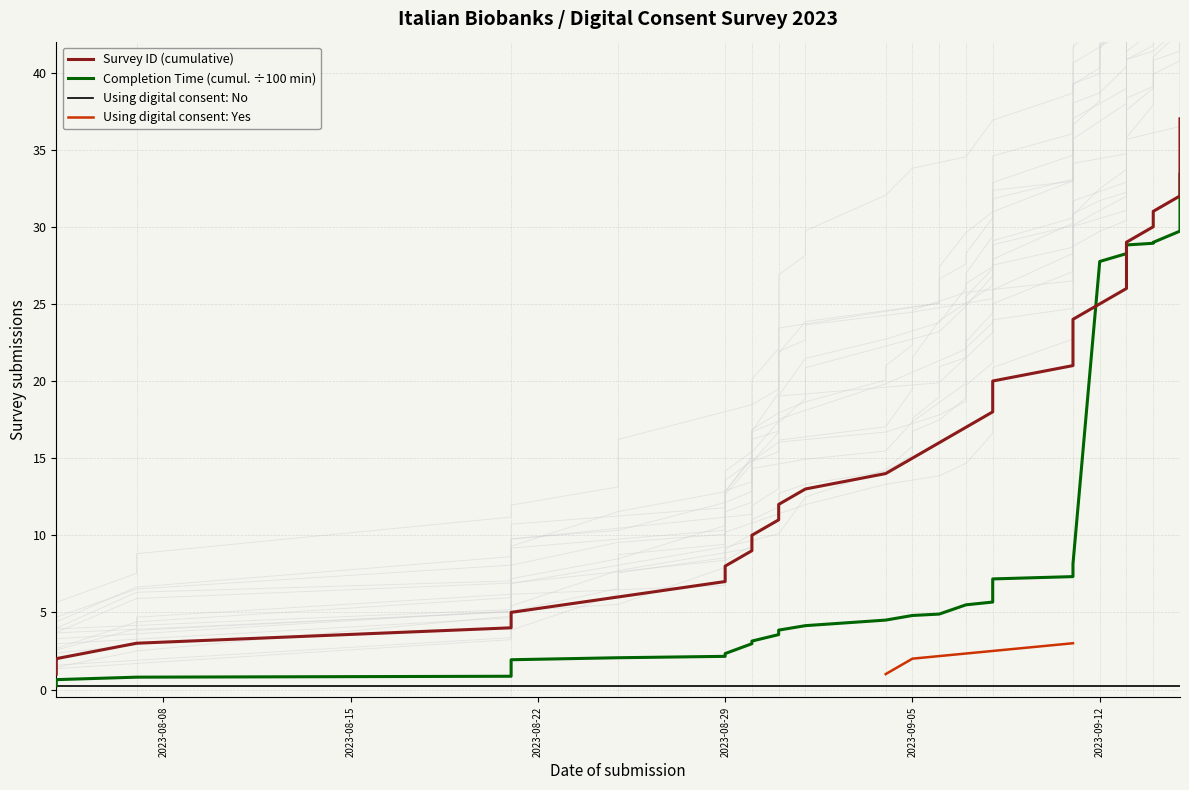

True or false: there are more than 1 points higher than both neighbors.

False